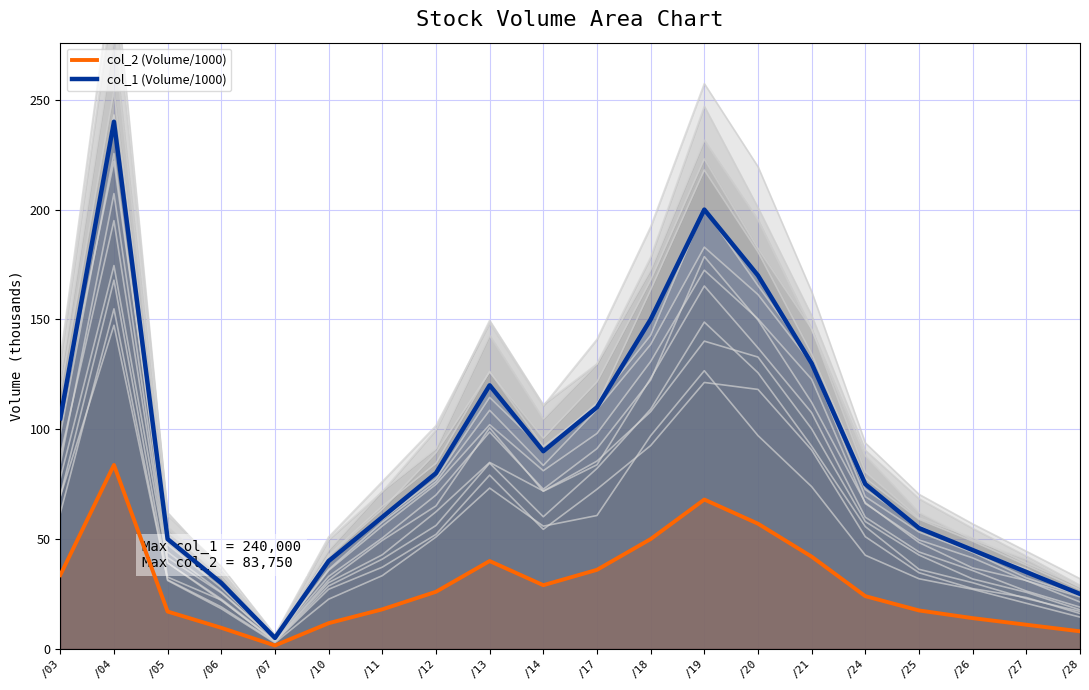

The col_2 (Volume/1000) series shows 2.1 at /07. True or false?

False